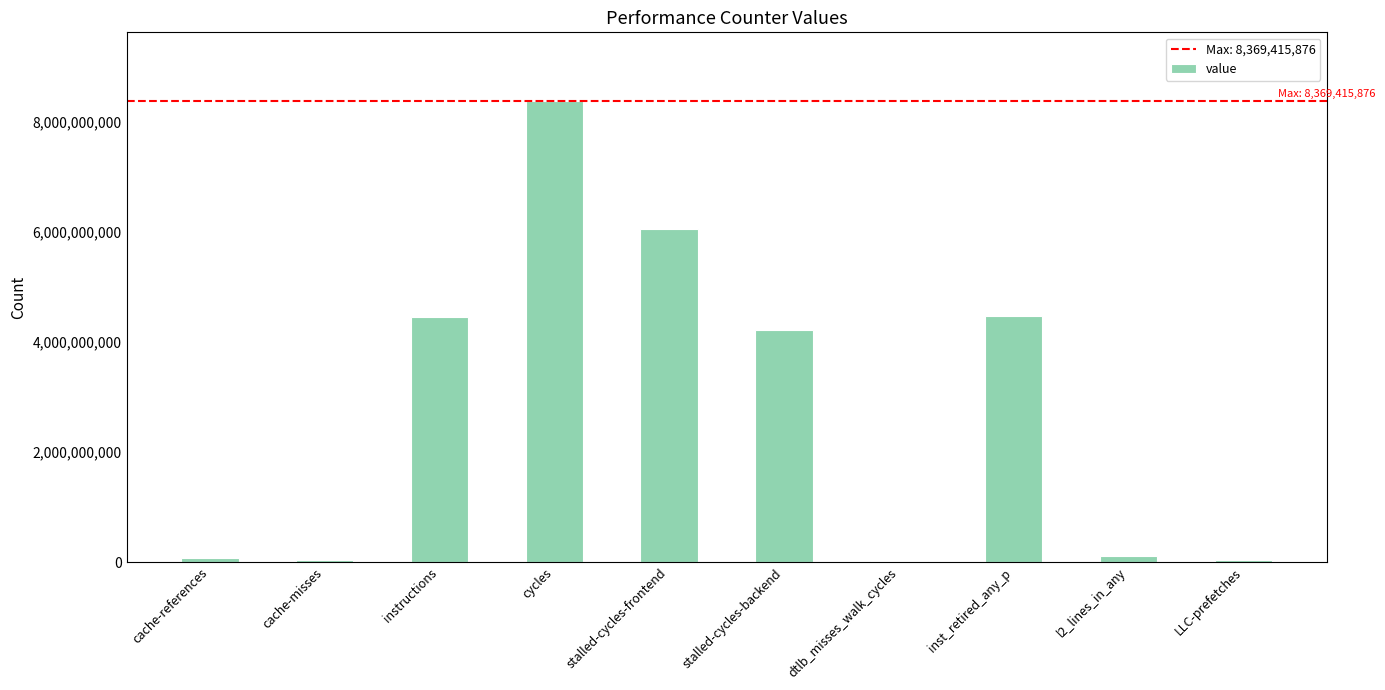

Which has a higher value, inst_retired_any_p or dtlb_misses_walk_cycles?

inst_retired_any_p